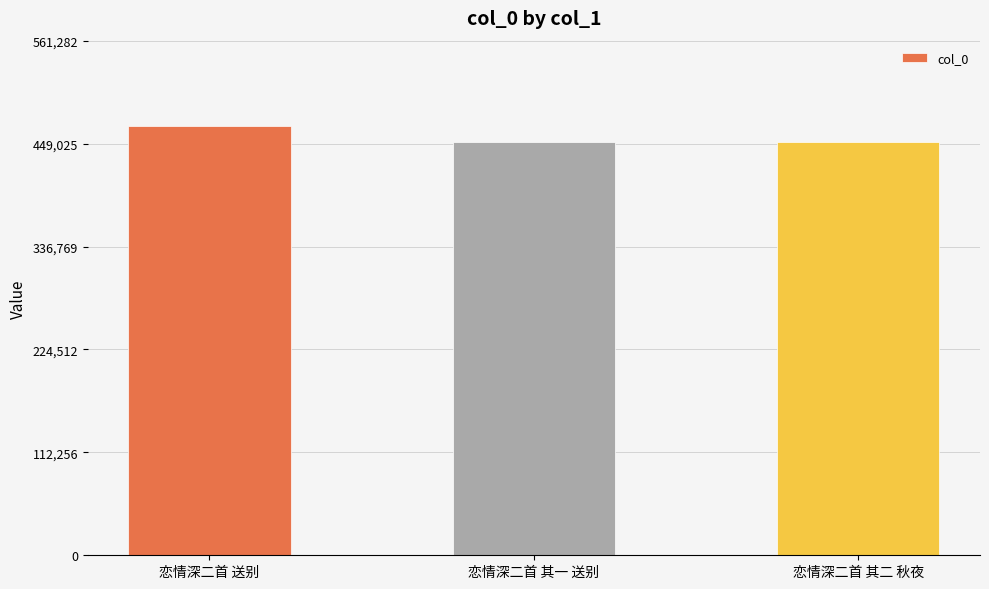

Which has a higher value, 恋情深二首 其二 秋夜 or 恋情深二首 送别?

恋情深二首 送别